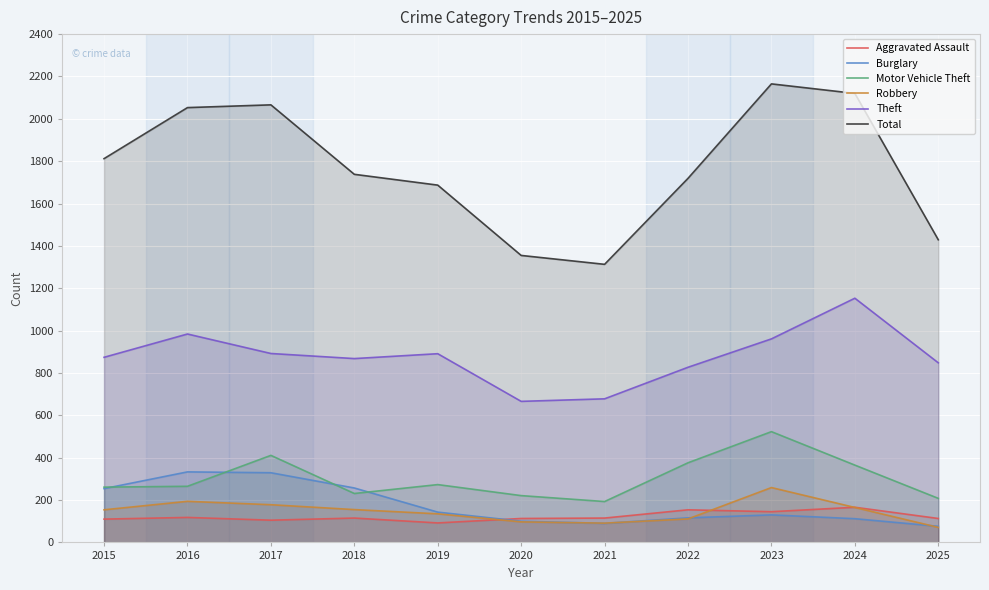

At which label does Burglary reach its peak?

2016